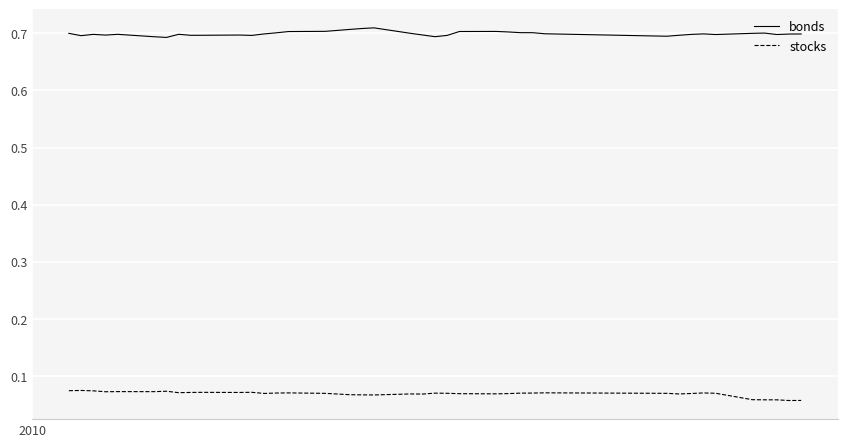

Rank the series by their maximum value, from lowest to highest.

stocks, bonds